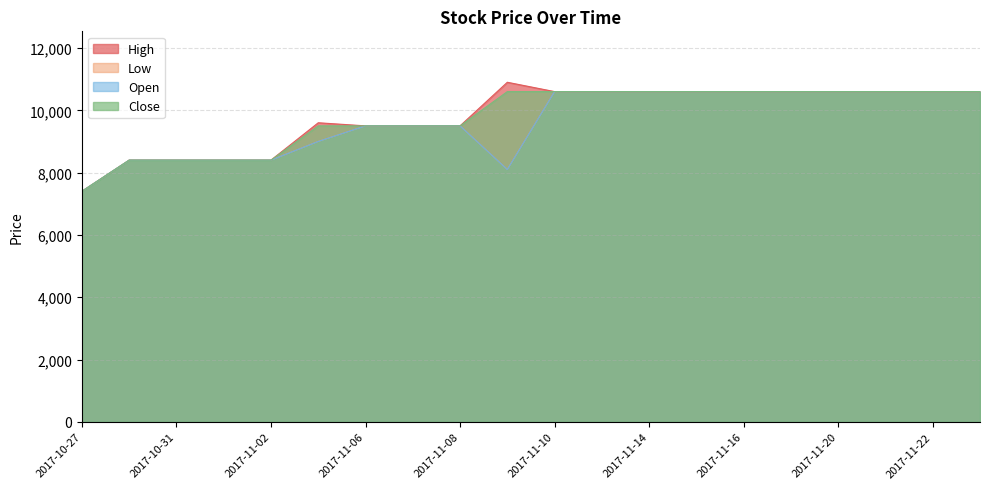

True or false: Close has a value of 10942 at 2017-10-31.

False